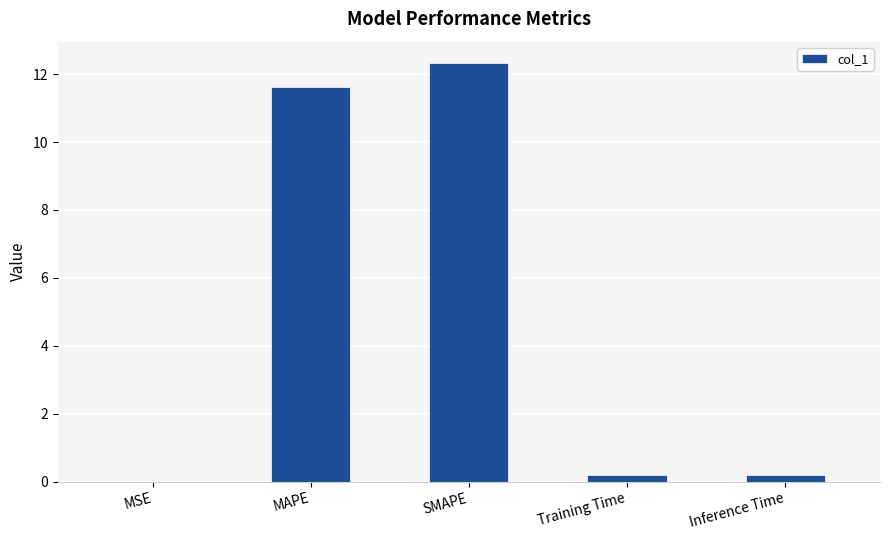

Which has a higher value, Inference Time or MSE?

Inference Time